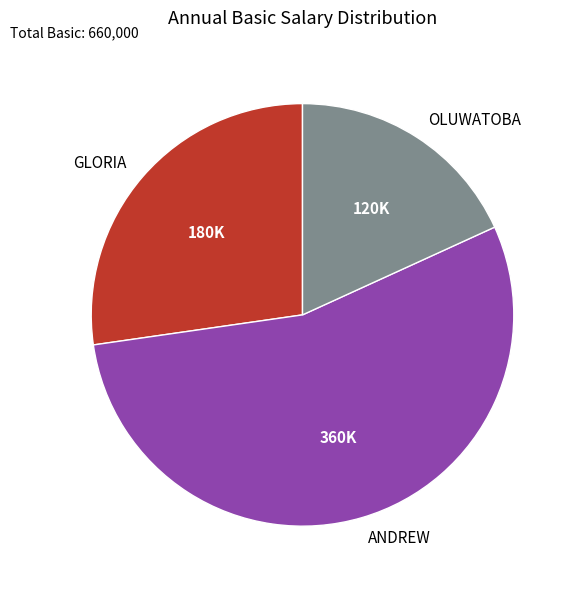

The OLUWATOBA slice represents 5% of the pie. True or false?

False